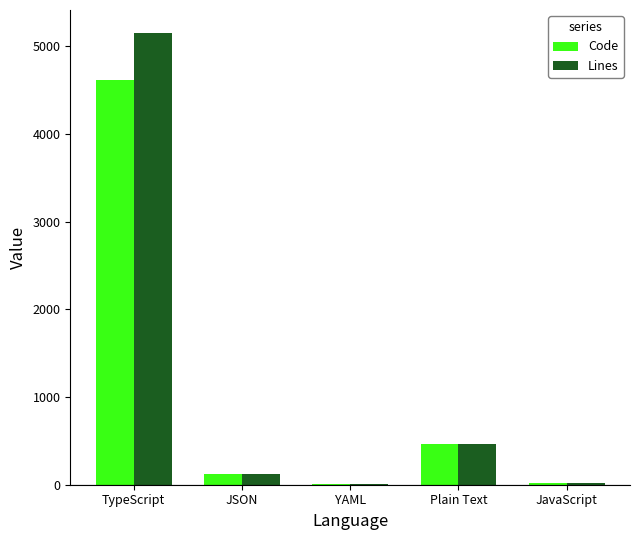

The value of Code at TypeScript is 4614. True or false?

True